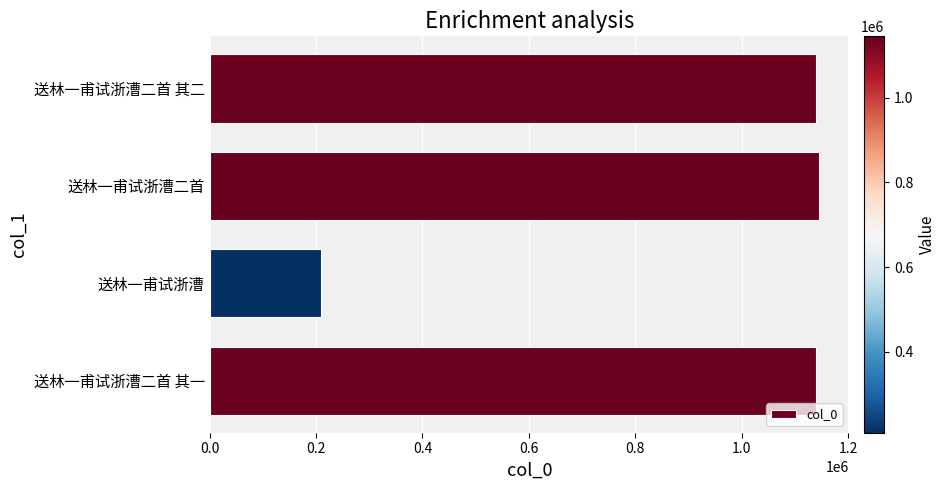

Approximately how many times larger is the value at 送林一甫试浙漕二首 其一 compared to 送林一甫试浙漕?

5.4